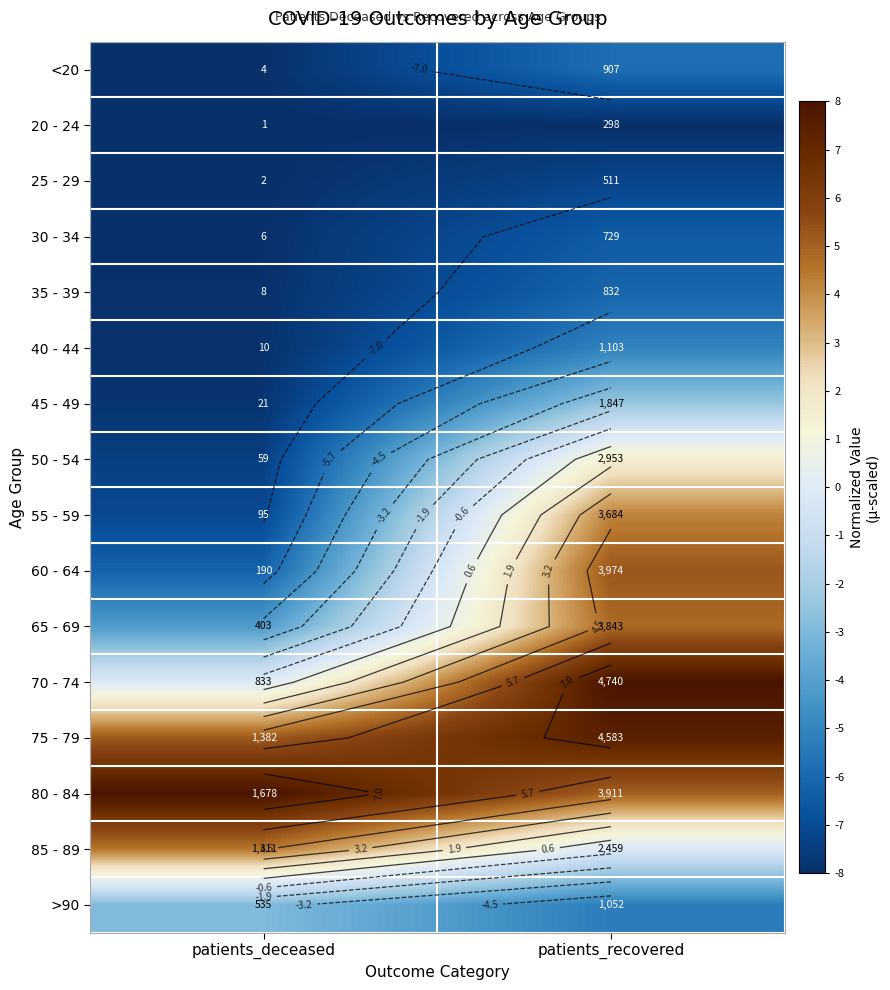

At which category is the sum across all series the highest?

patients_recovered